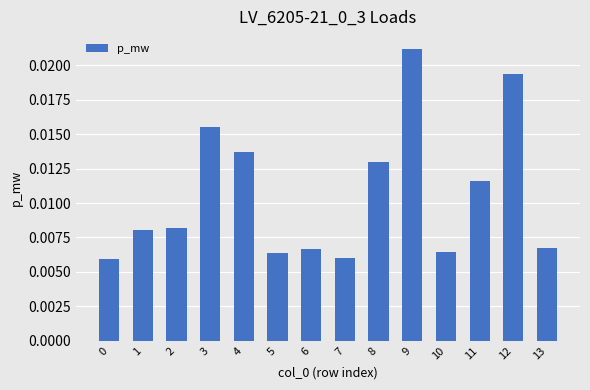

Which has a higher value, 13 or 0?

13